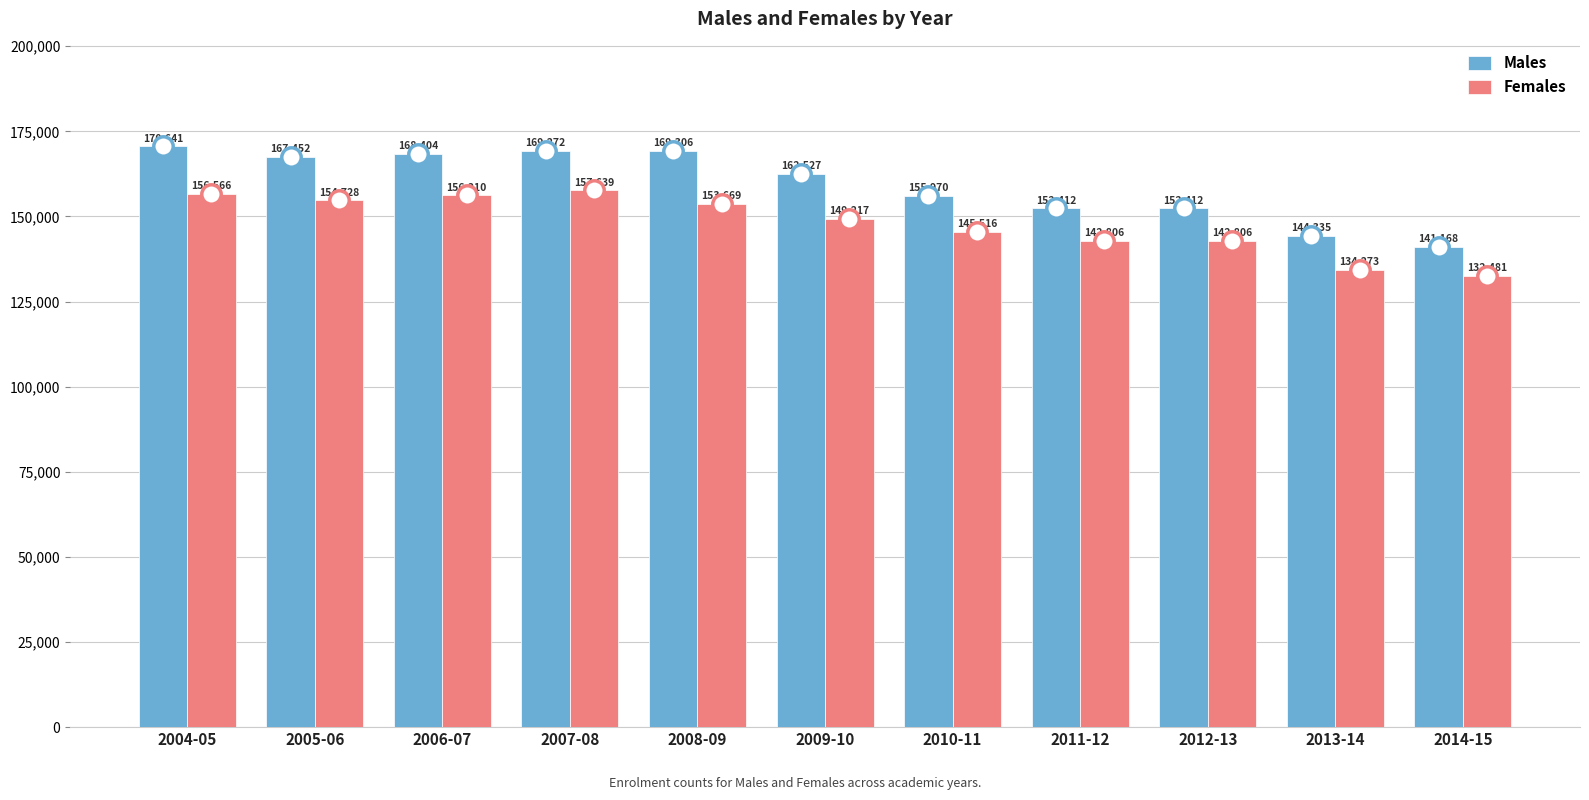

At 2013-14, list the series in order from largest to smallest.

Males, Females